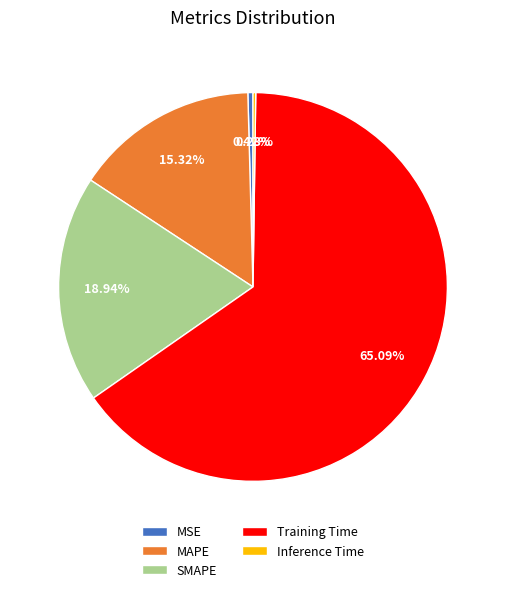

Do SMAPE and MSE together represent more than half of the pie?

No